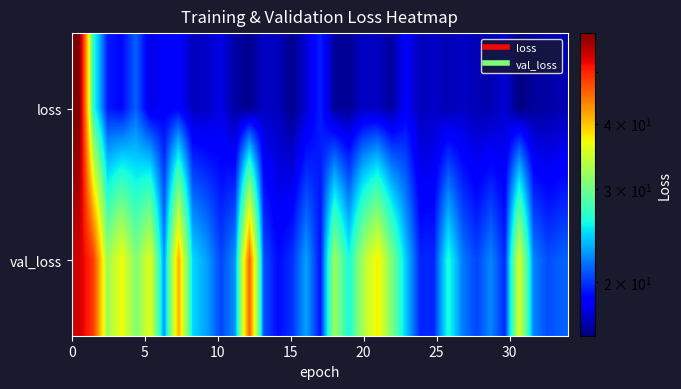

How many data points does each series have?

35